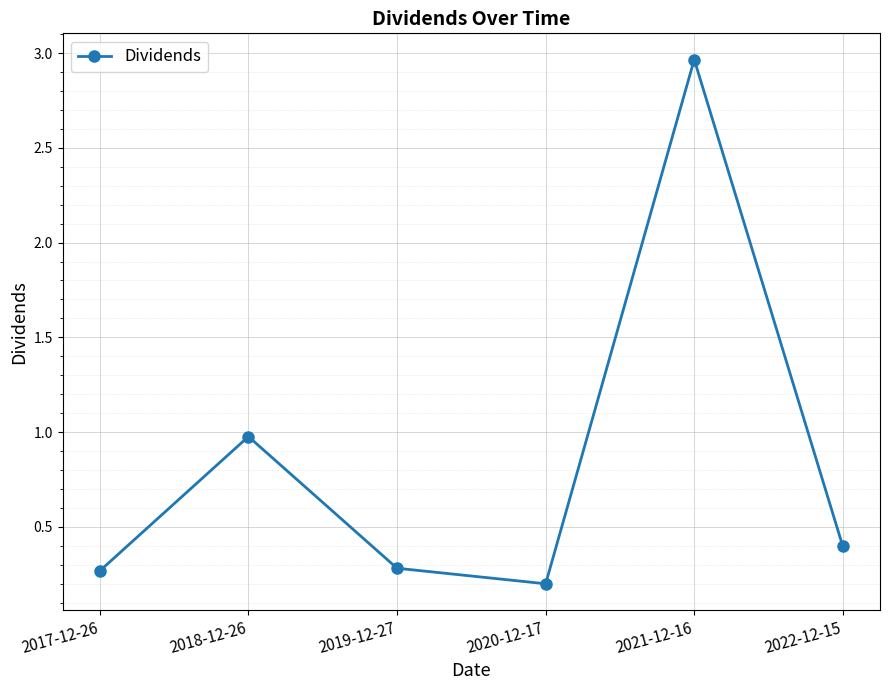

What is the label of the 6th point from the right?

2017-12-26